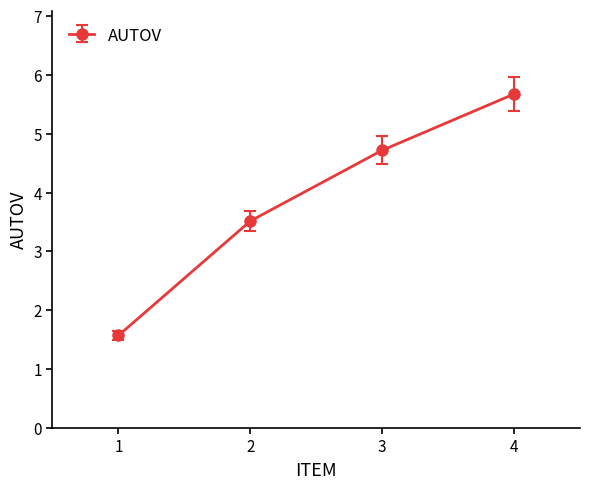

Which category has the highest value across all series?

4